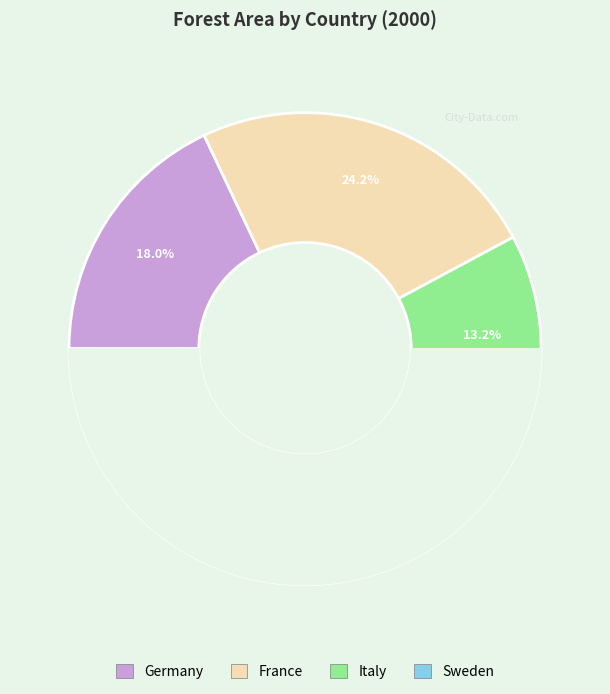

Count the number of slices in the pie.

4